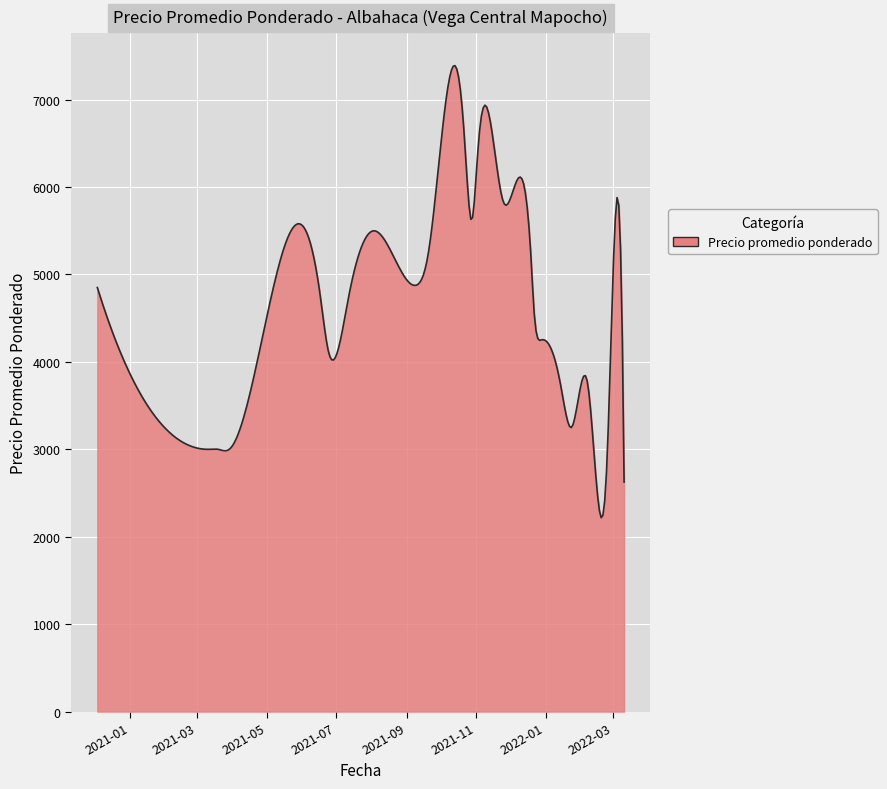

What is the average value?

4580.5